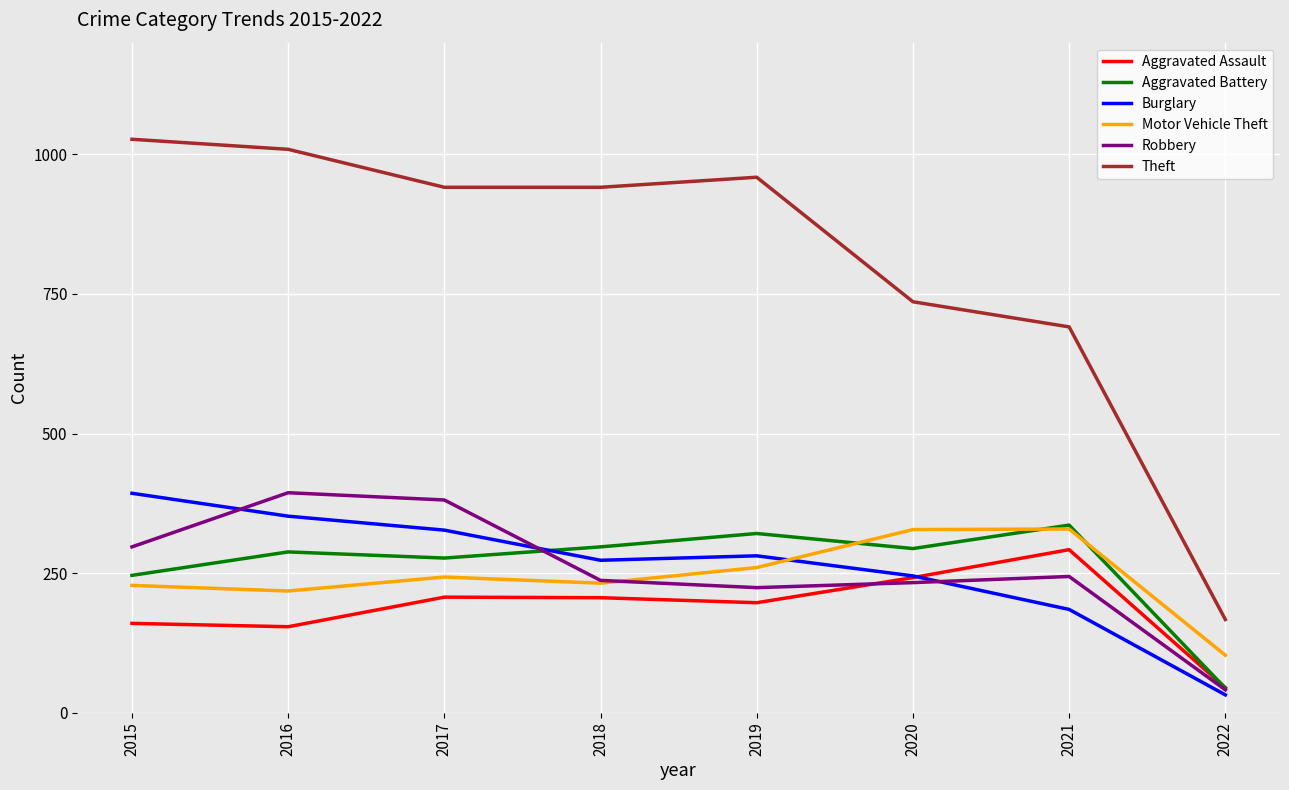

What is the smallest value displayed?

32